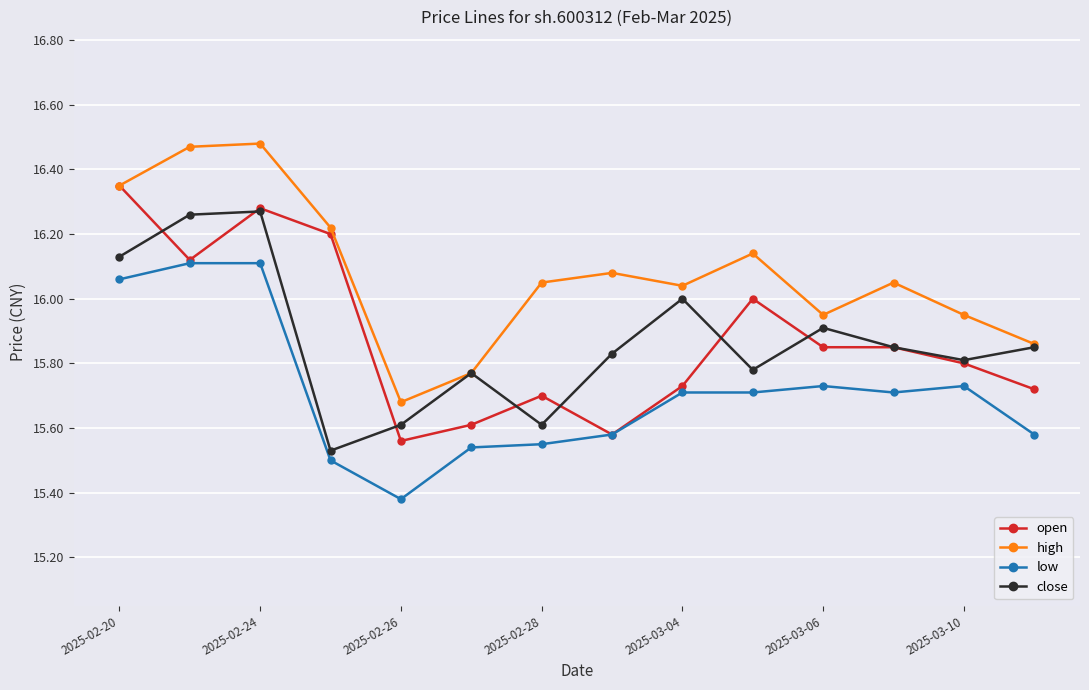

How many values in the high series are below 16?

5